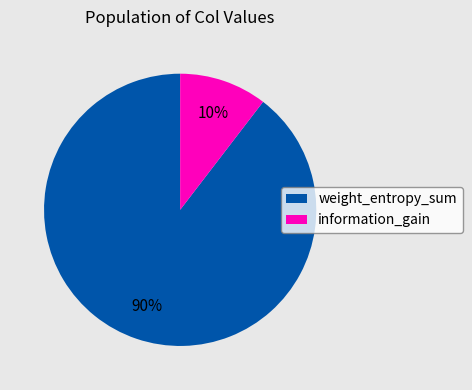

What is the smallest slice in the pie chart?

information_gain